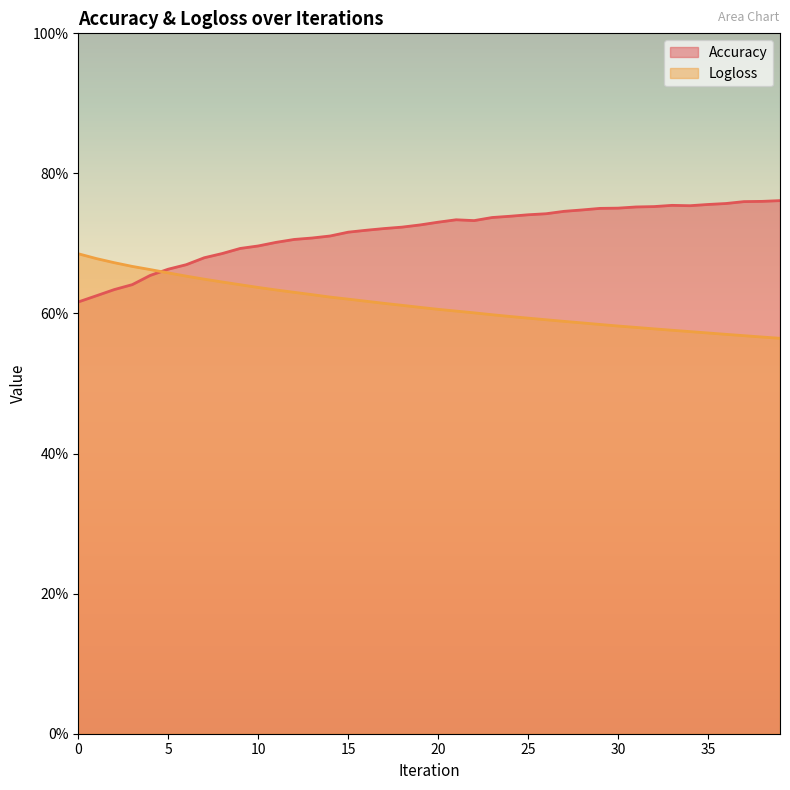

How many lines are shown in the chart?

2